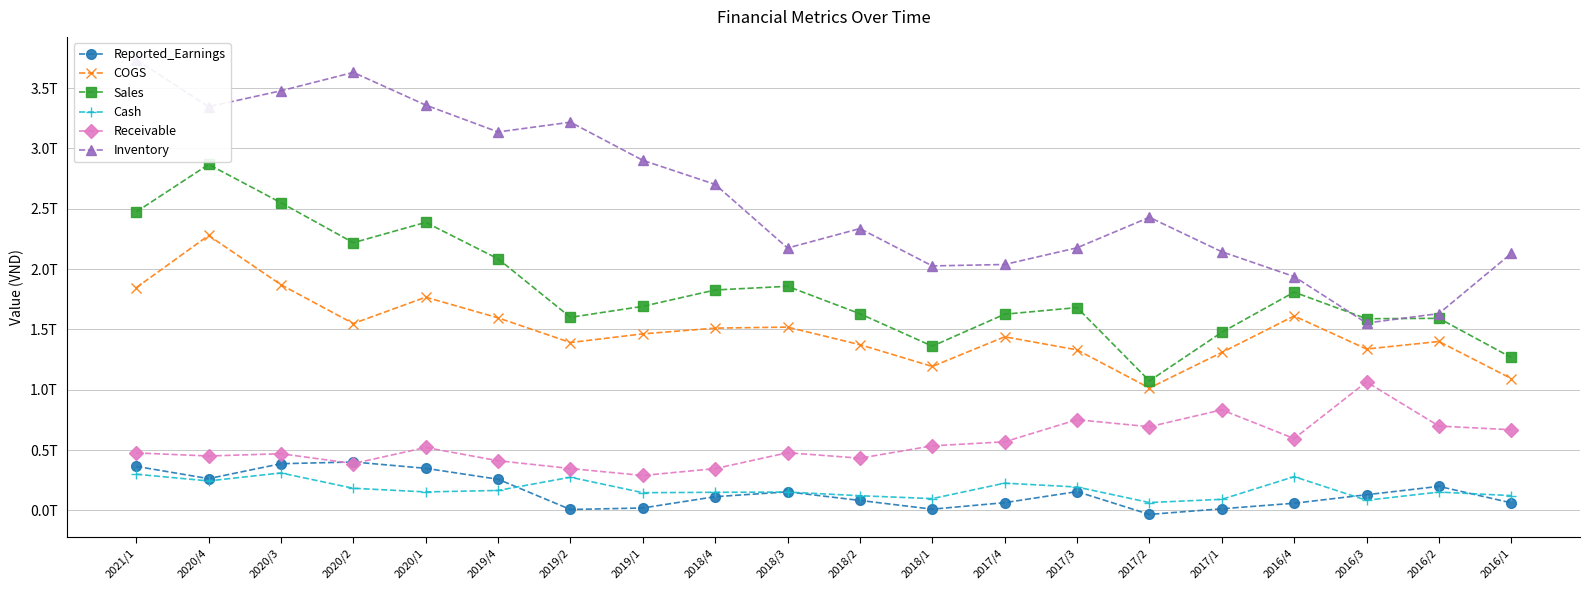

Which series has the largest total across all categories?

Inventory